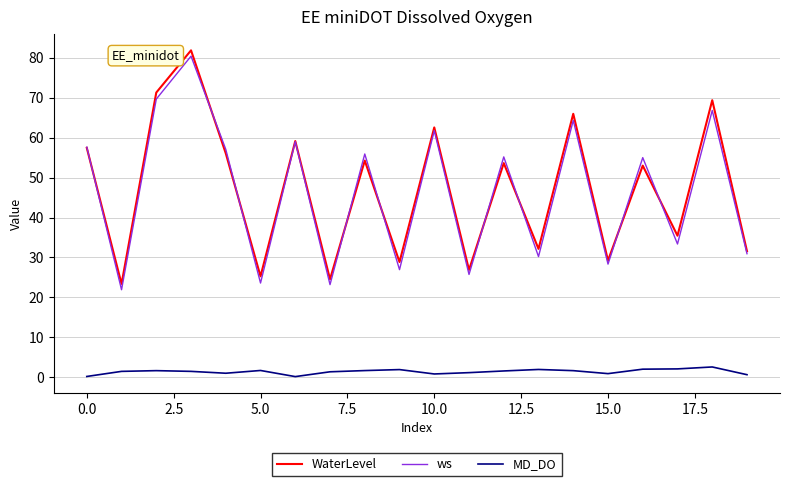

What is the highest value of the ws series?

80.4